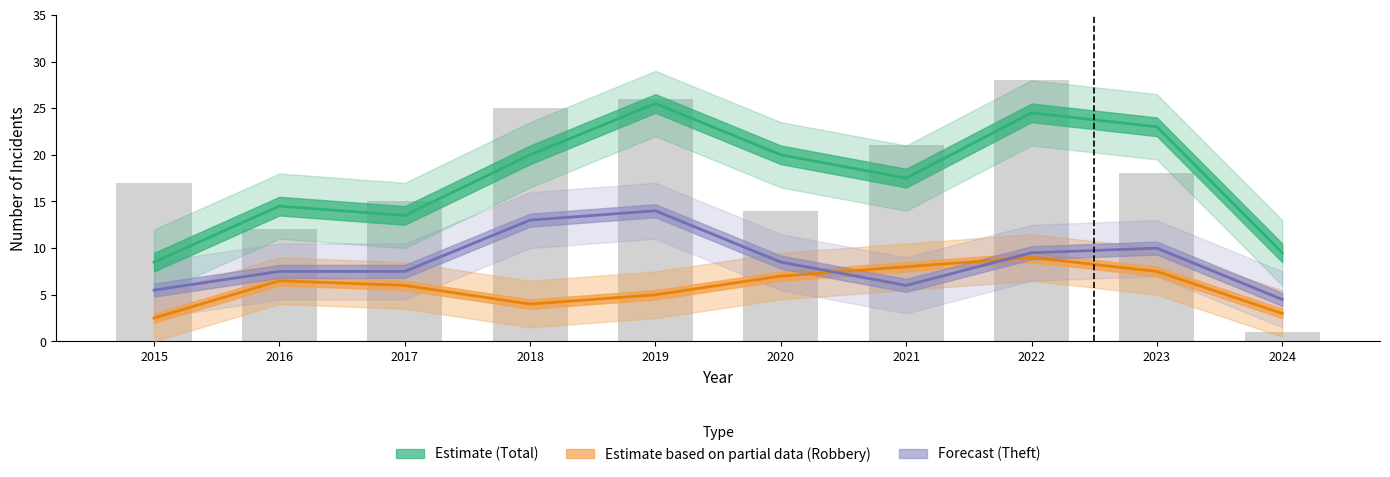

The value of Theft (forecast) at 2017 is 7.5. True or false?

True